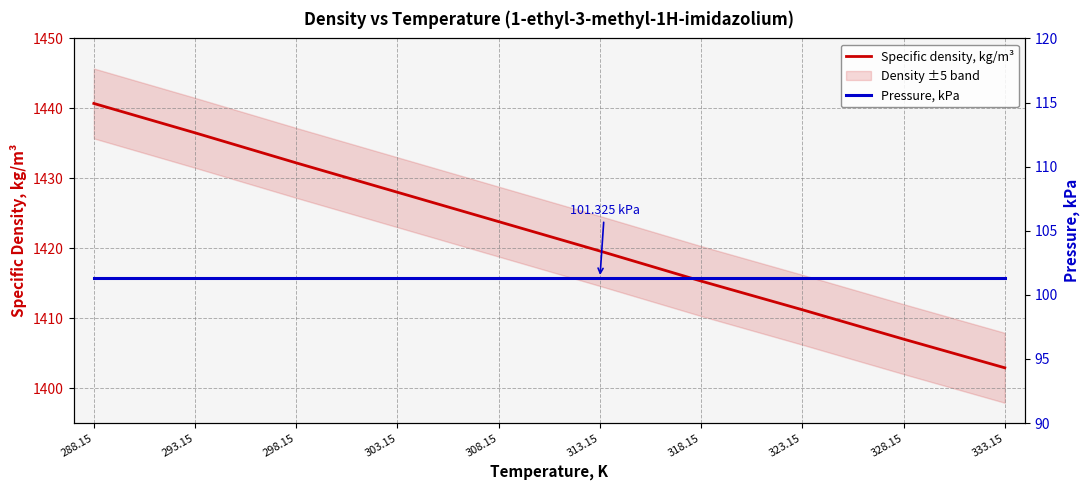

What is the label of the 9th point from the right?

293.15